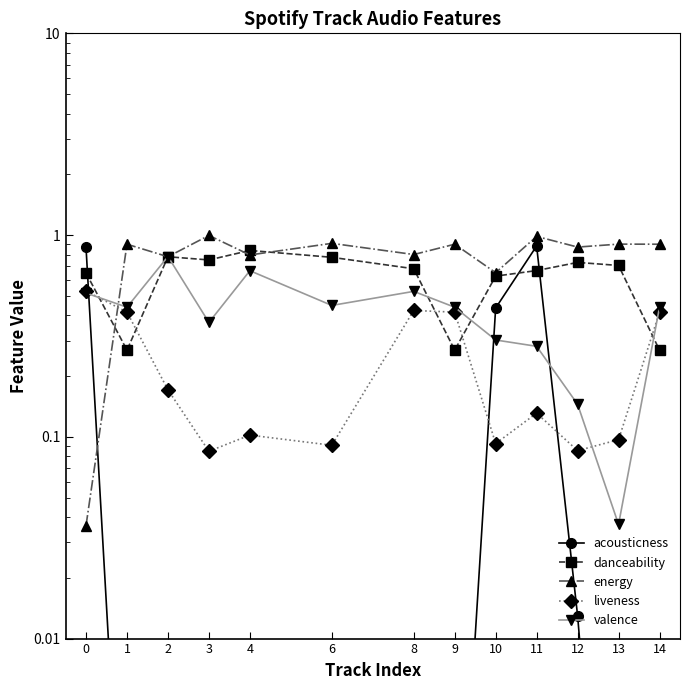

Which series has the widest spread of values?

energy